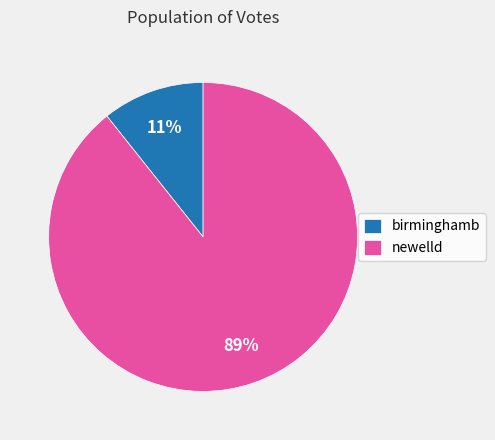

True or false: birminghamb accounts for 1% of the total.

False